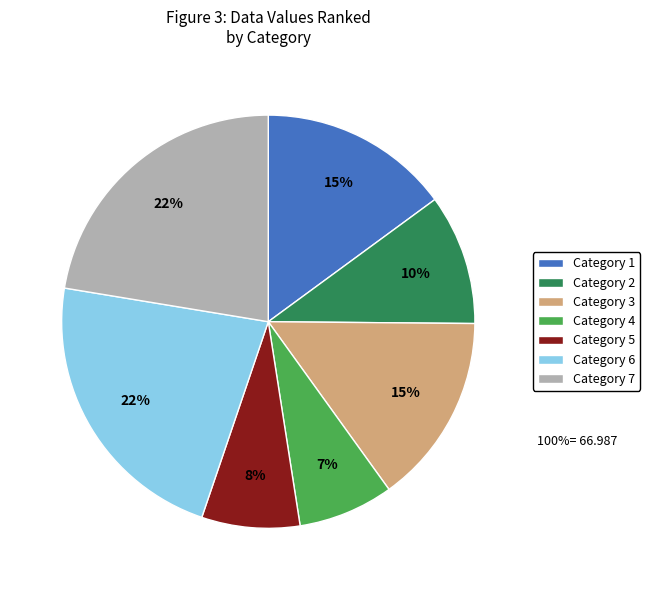

Between Category 6 and Category 2, which is larger?

Category 6